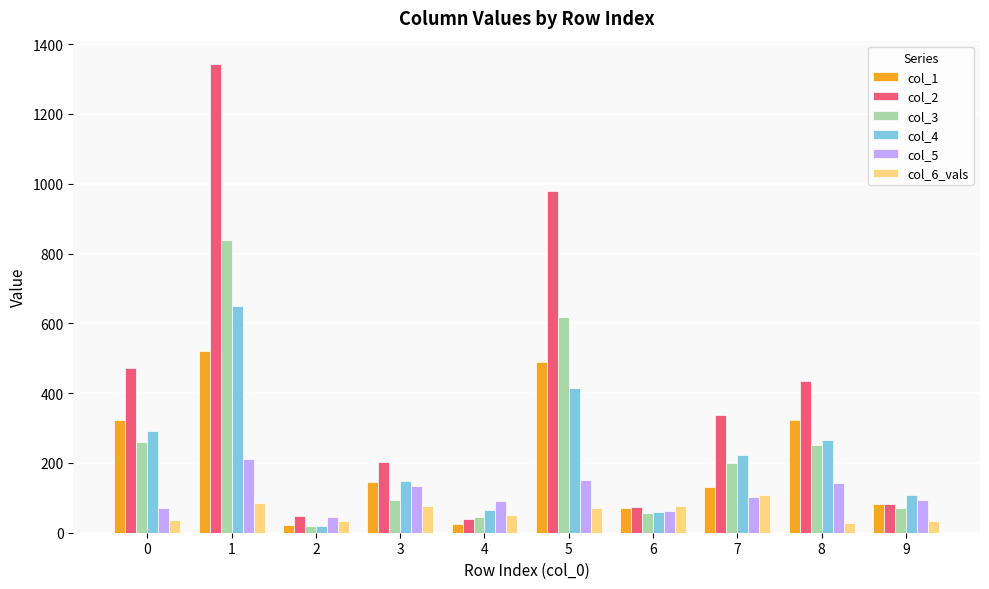

At which category does the chart reach its peak across all series?

1